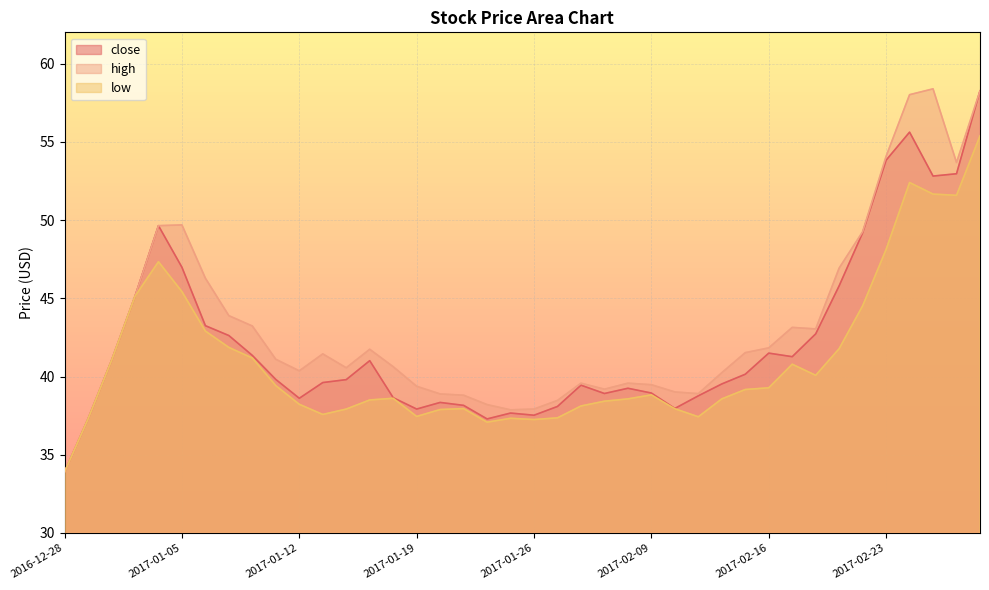

What is the sum of all high values?

1729.6